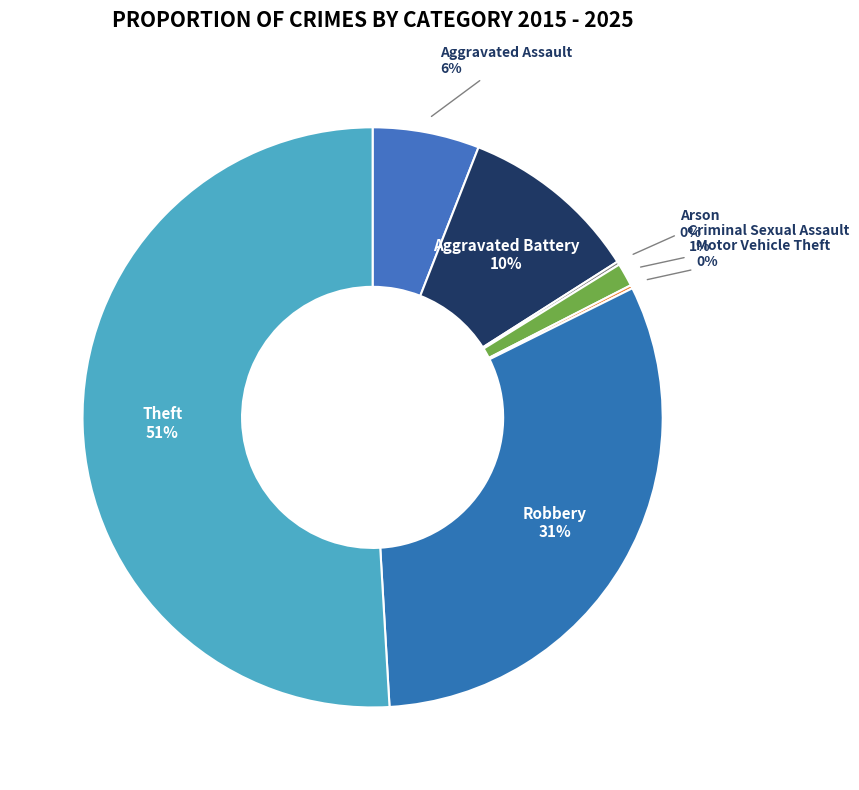

Is it true that Aggravated Battery is 22% of the pie?

False